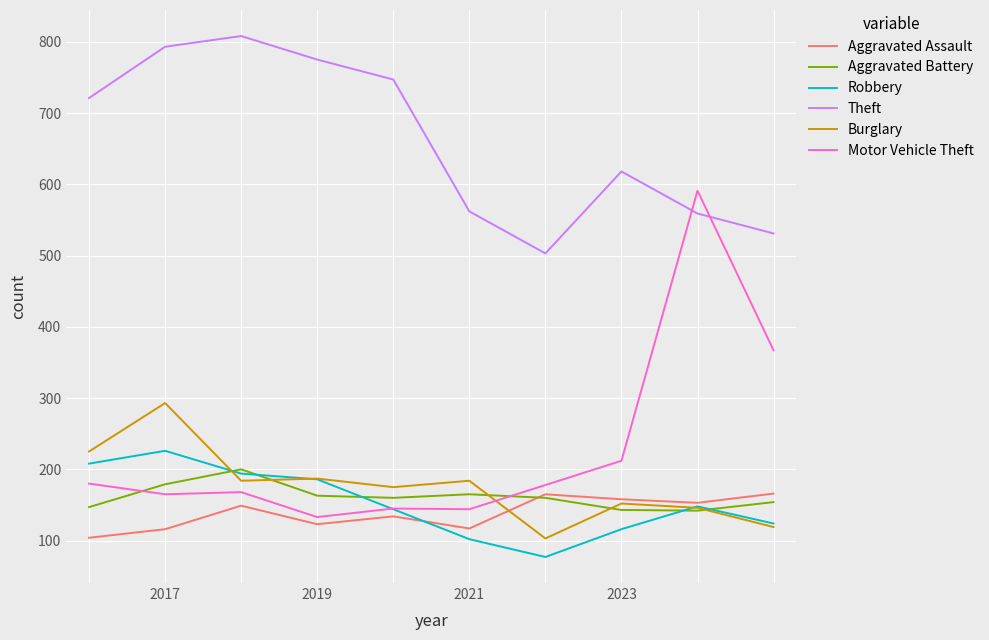

What is the maximum value for Aggravated Assault?

166